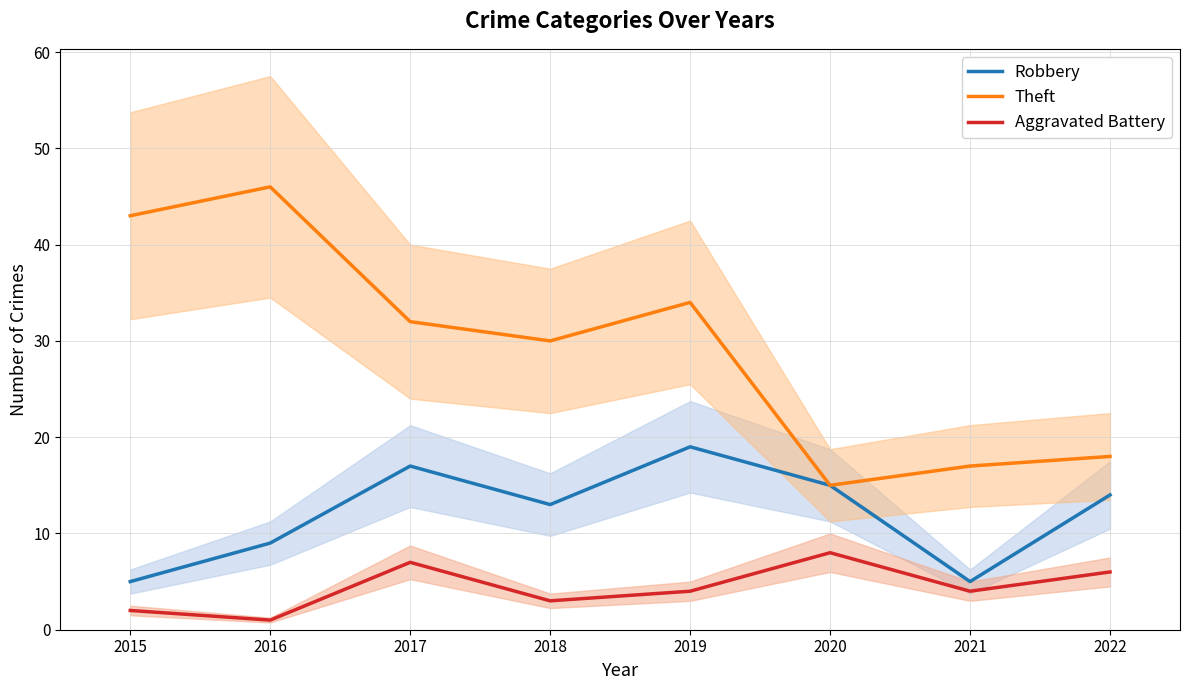

Reading left to right, transcribe all the data shown in this chart.

Robbery: 5	9	17	13	19	15	5	14
Theft: 43	46	32	30	34	15	17	18
Aggravated Battery: 2	1	7	3	4	8	4	6